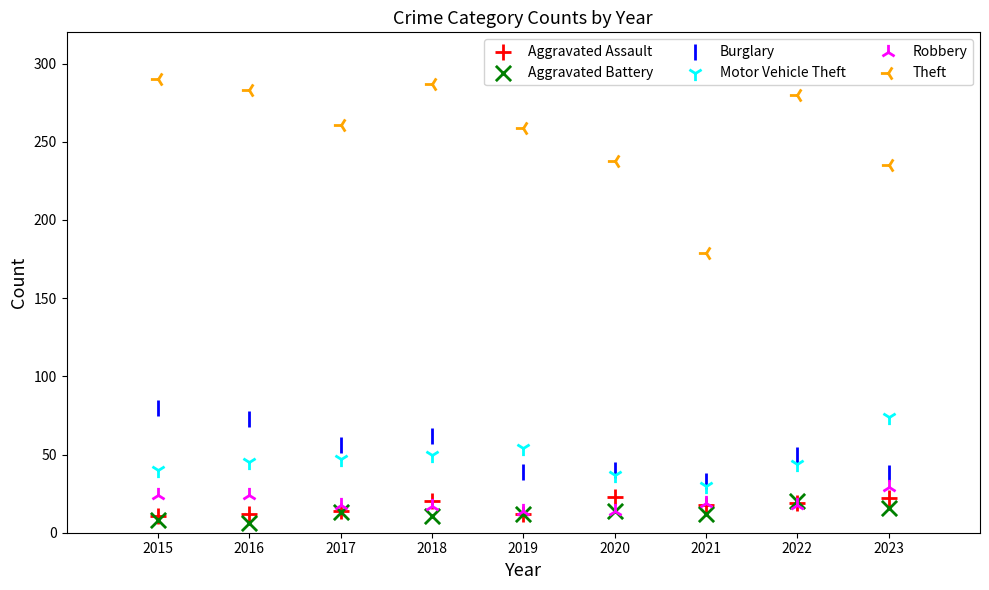

Across all series, what Y value is closest to 148?

179